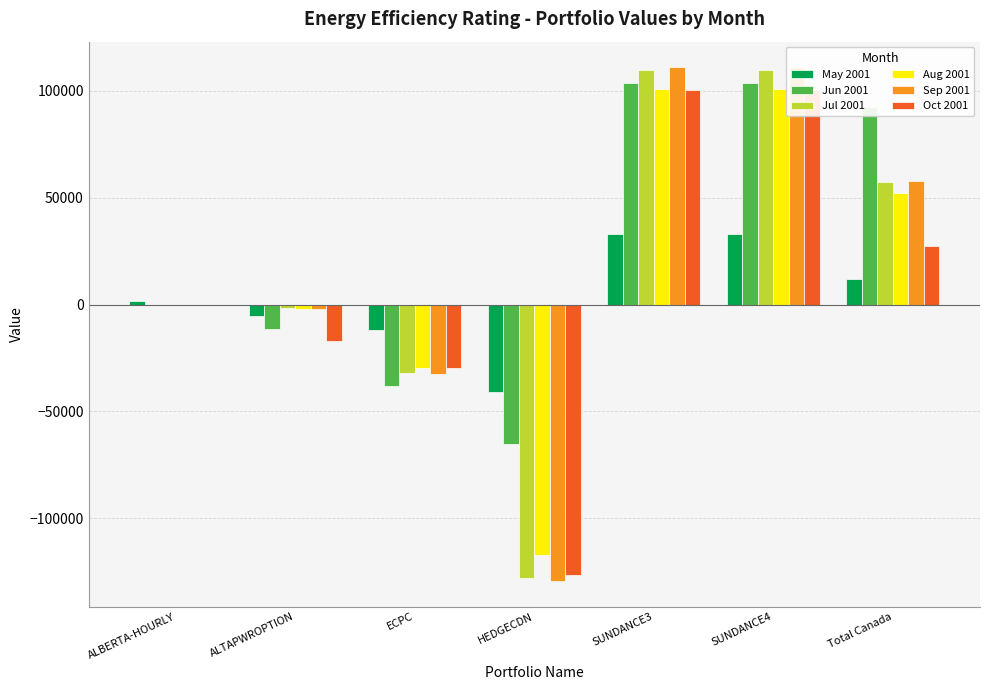

Reading left to right, extract all data points from this chart.

May 2001: 1517.0	-5560.4	-11956.8	-40984.3	32916.9	32916.9	12003.0
Jun 2001: 0.0	-11624.2	-38123.2	-65208.8	103678.0	103678.0	92399.8
Jul 2001: 0.0	-1660.8	-32284.6	-128140.7	109745.9	109745.9	57405.7
Aug 2001: 0.0	-2055.9	-29640.2	-117460.4	100761.1	100761.1	52365.8
Sep 2001: 0.0	-2126.6	-32673.6	-129450.7	111065.0	111065.0	57879.0
Oct 2001: 0.0	-17177.7	-29499.4	-126524.8	100278.3	100278.3	27354.6